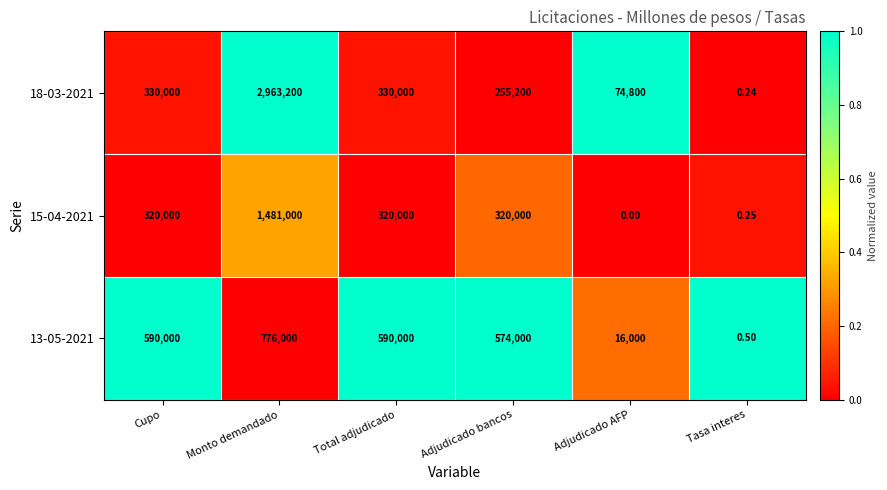

Which category has the lowest value in the 18-03-2021 series?

Tasa interes